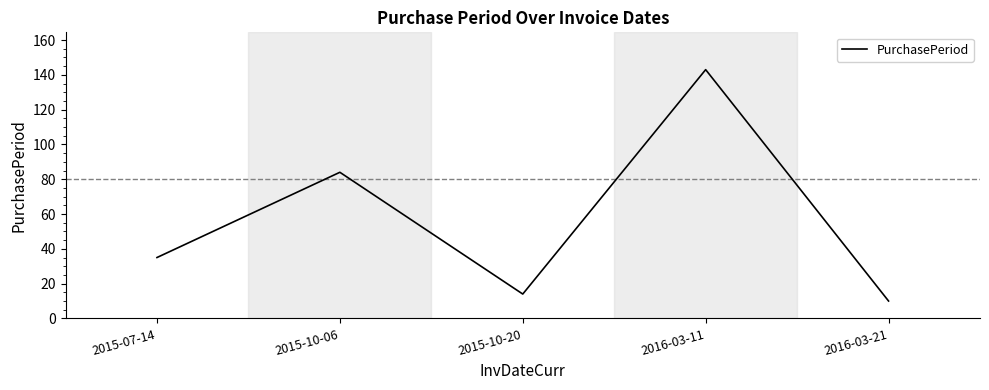

How many interior local peaks (higher than both neighbors) does the data have?

2